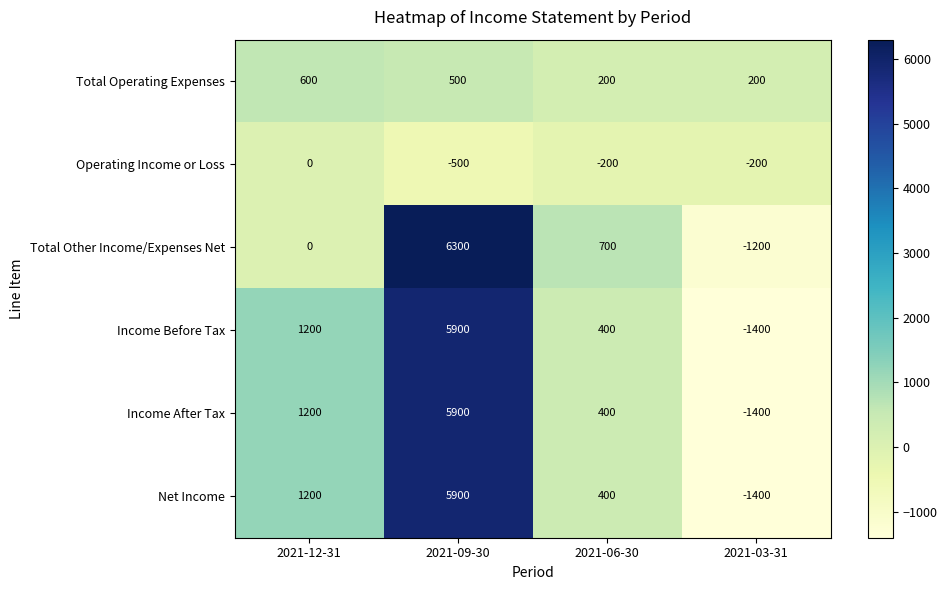

What is the difference between the second highest and second lowest values in the Total Other Income/Expenses Net series?

700